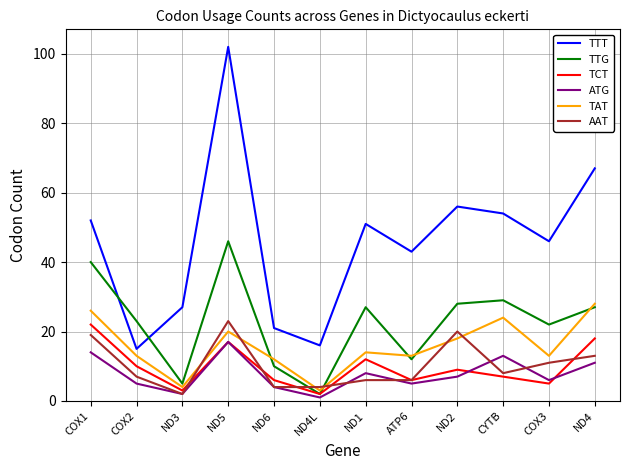

In TCT, how many points are lower than both neighbors (excluding endpoints)?

4